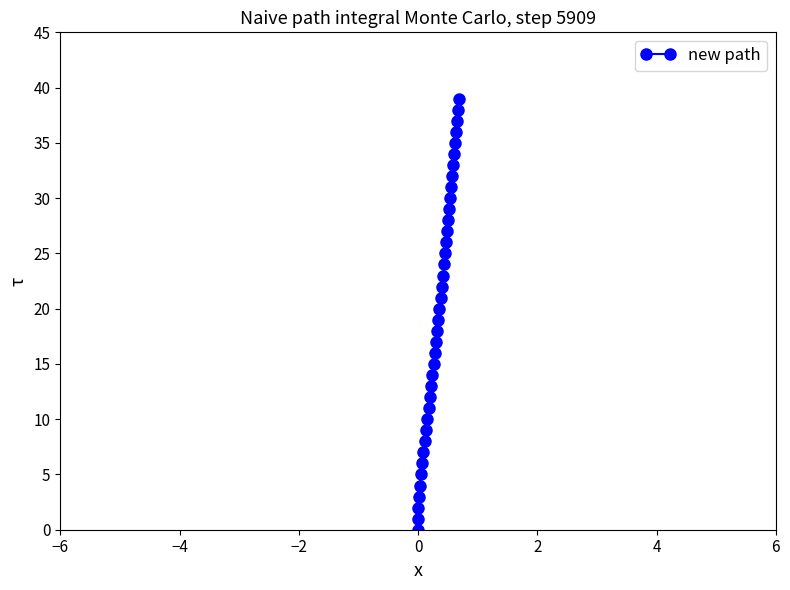

The chart shows a value of 6 at 11. True or false?

False